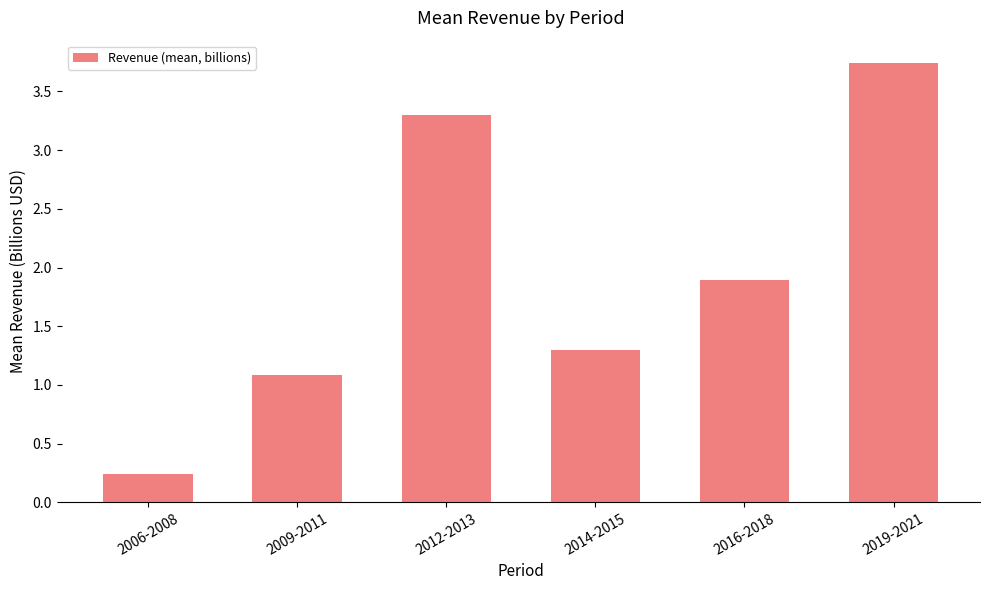

True or false: the data shows 0.8 at 2012-2013.

False